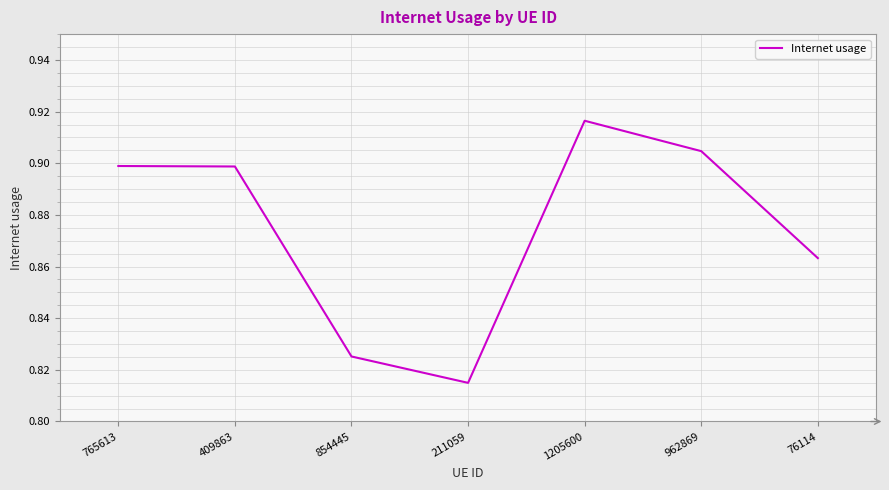

What position from the right is 854445?

5